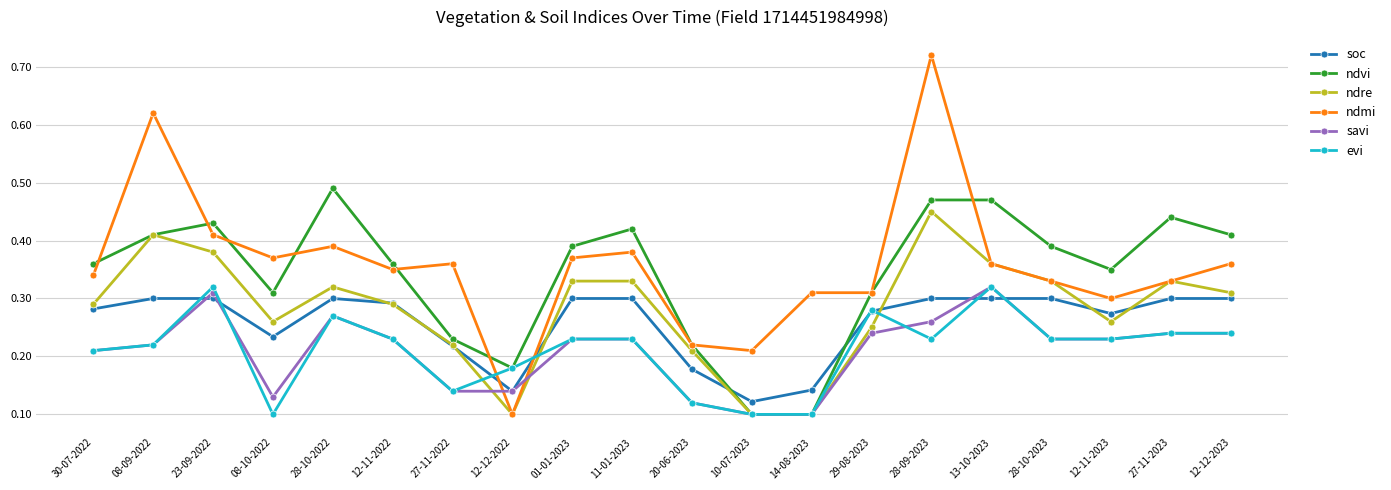

Which category has the highest value across all series?

28-09-2023